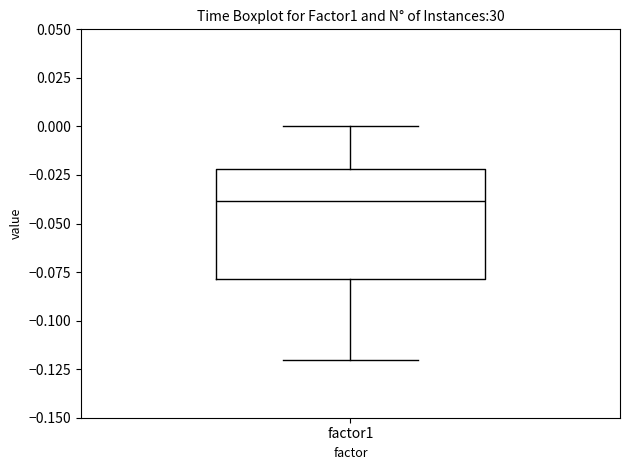

Where does the upper whisker of the box for factor1 end on the y-axis? The values are not printed on the chart, so give them approximately, as read against the axis.

0.00